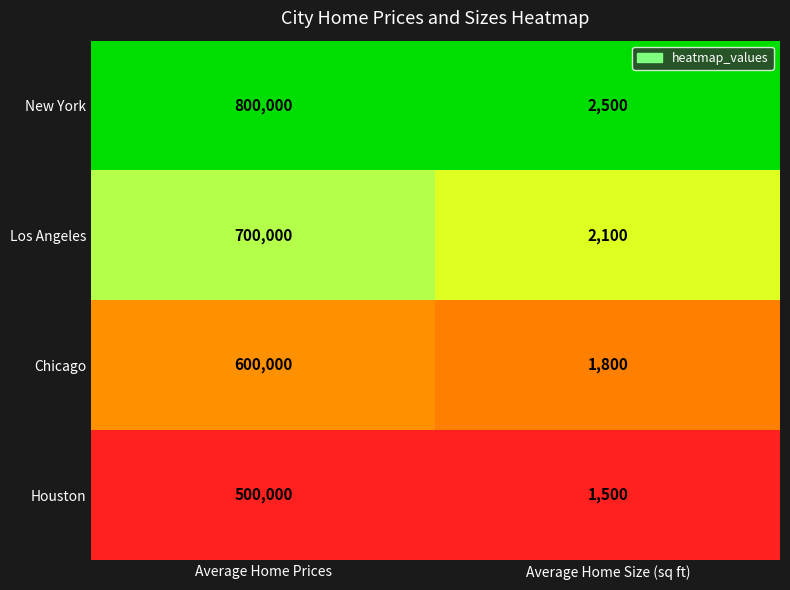

Reading left to right, list all the values displayed in this chart.

New York: 800000	2500
Los Angeles: 700000	2100
Chicago: 600000	1800
Houston: 500000	1500